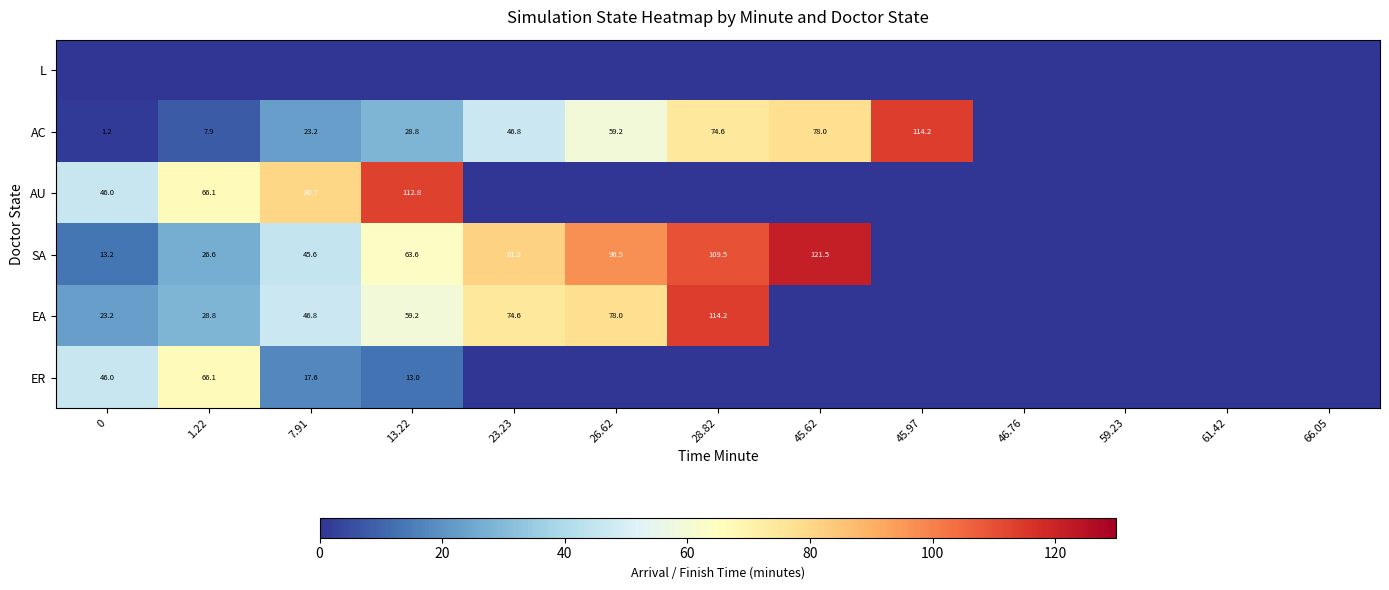

Is it true that EA equals 83.3 at 7.91?

False